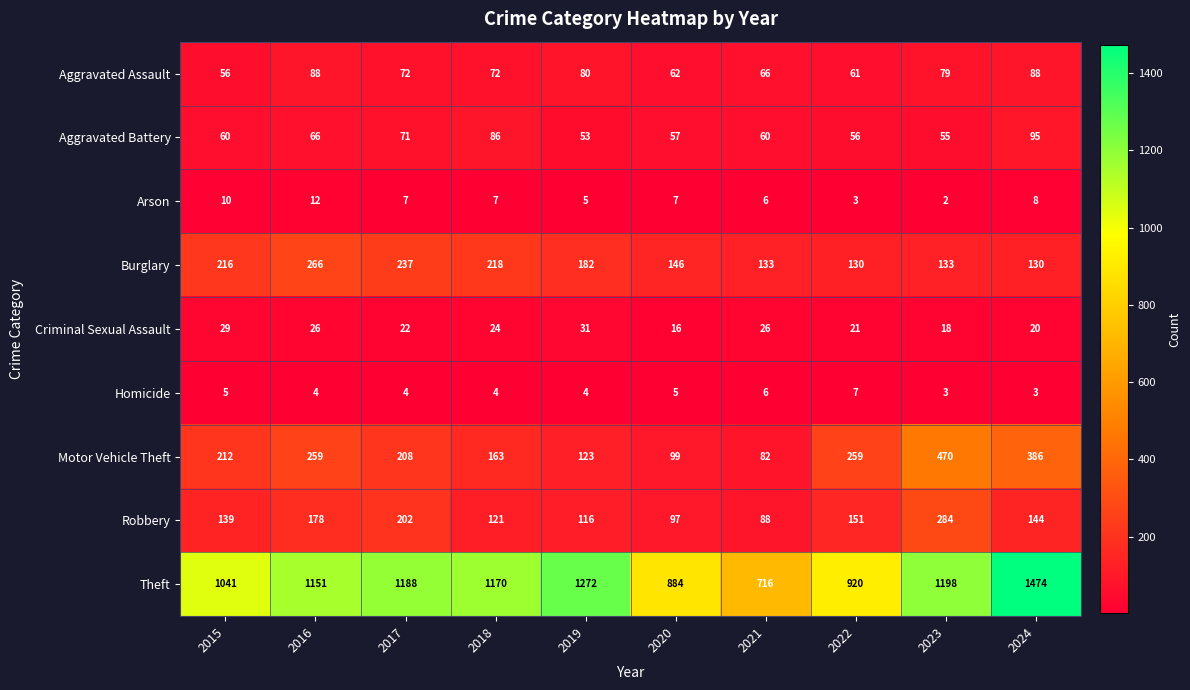

At 2017, list the series in order from largest to smallest.

Theft, Burglary, Motor Vehicle Theft, Robbery, Aggravated Assault, Aggravated Battery, Criminal Sexual Assault, Arson, Homicide